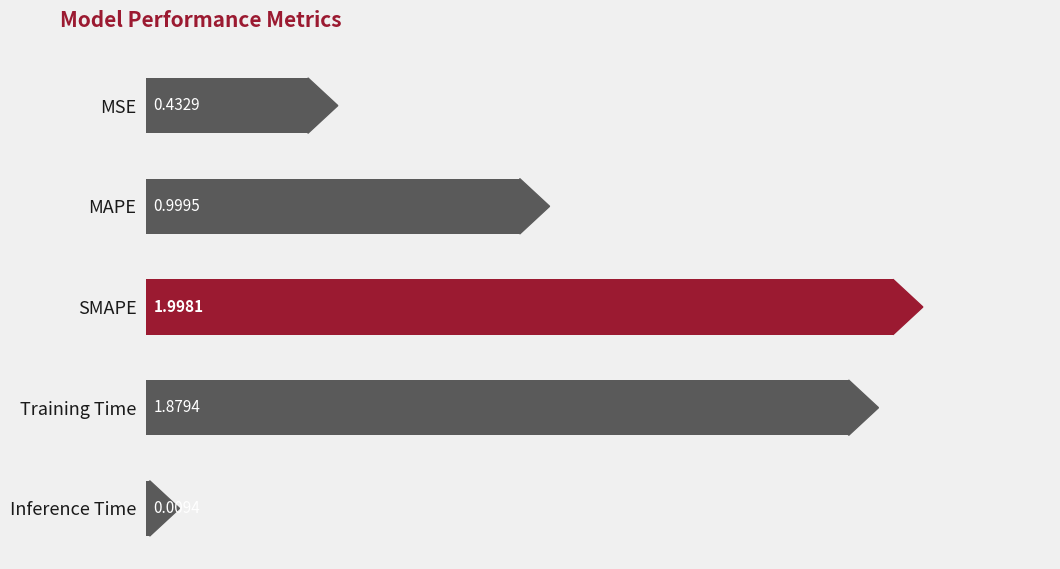

Where is the data nearest to the value 1?

MAPE